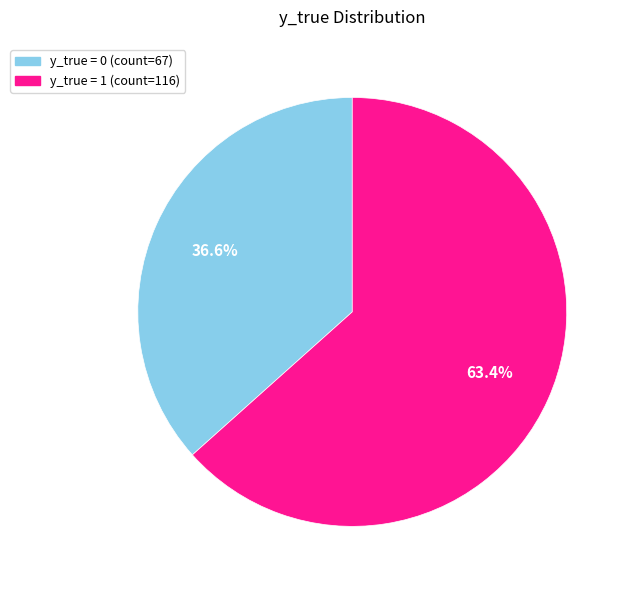

How many slices are in this pie chart?

2